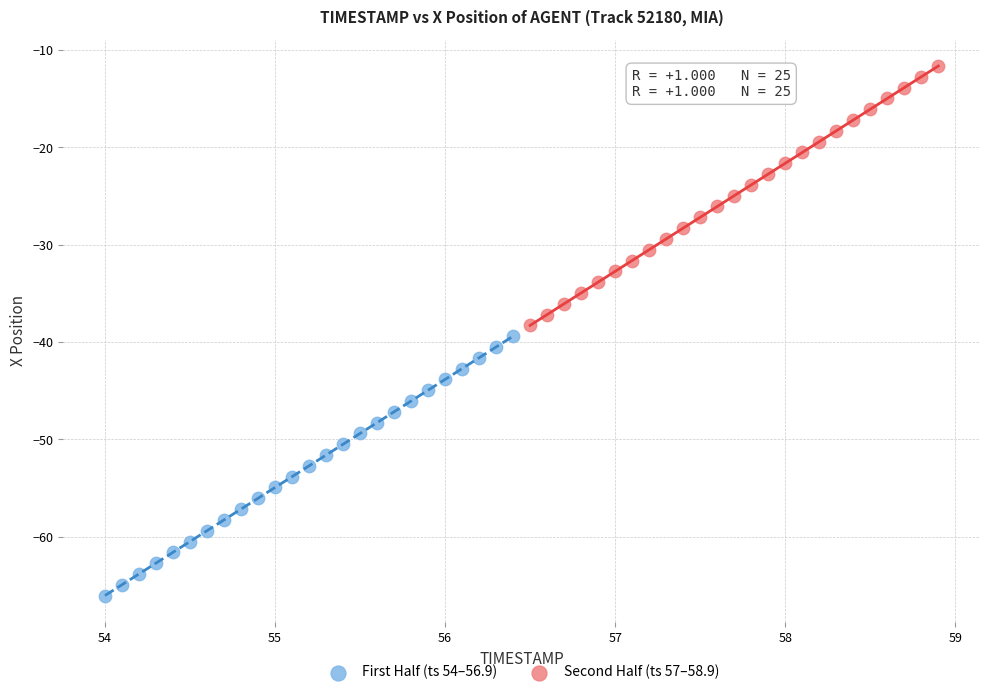

Which series contains the lowest Y value?

First Half (ts 54–56.9)